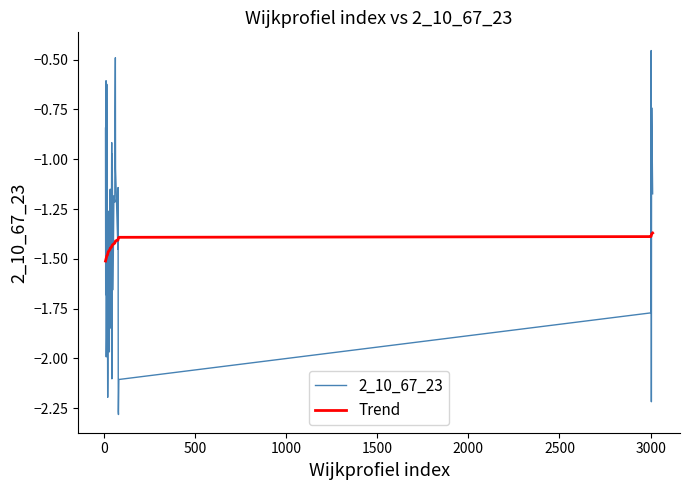

What is the difference between the maximum and minimum values in the 2_10_67_23 series?

1.8